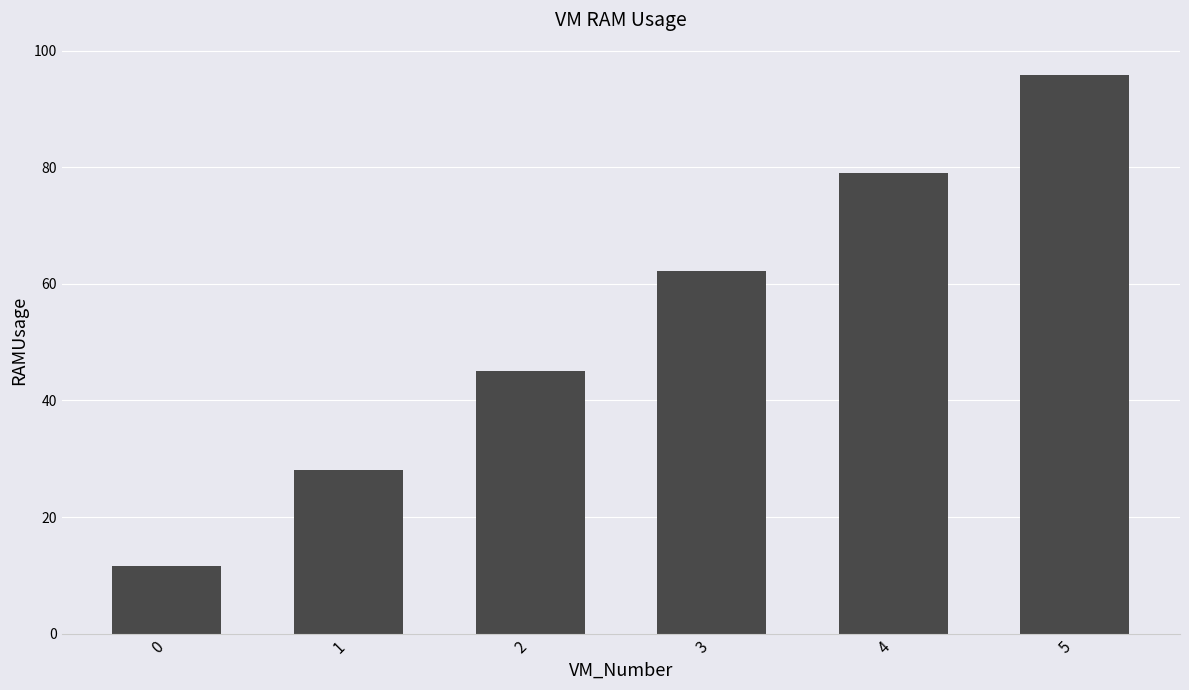

True or false: the data shows 88.7 at 3.

False